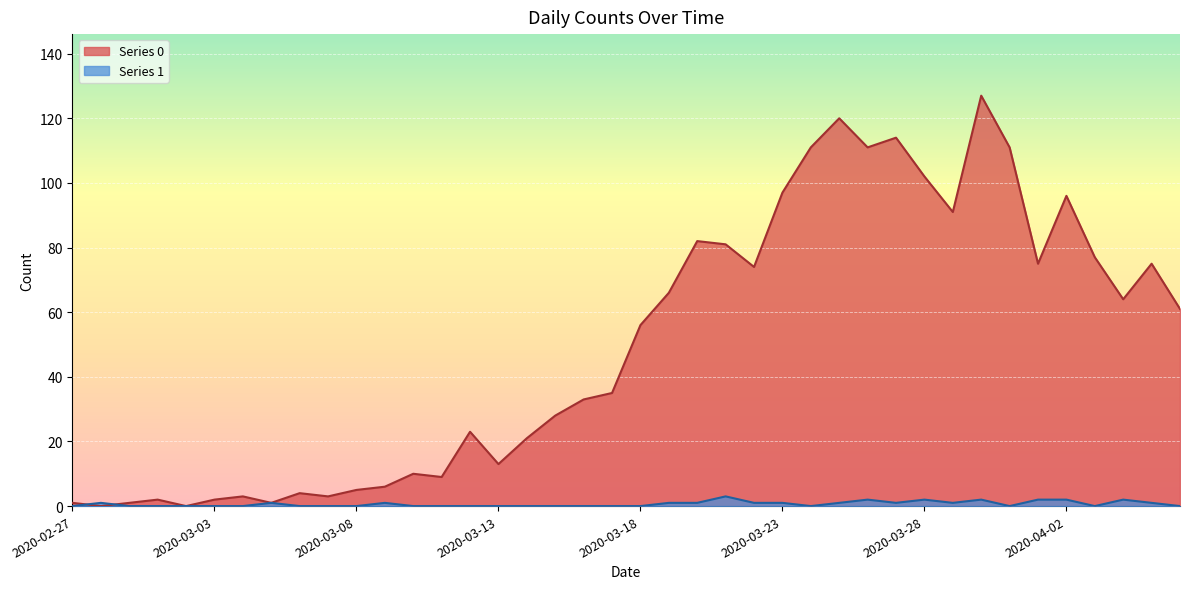

How many positive values does the Series 0 series have?

38